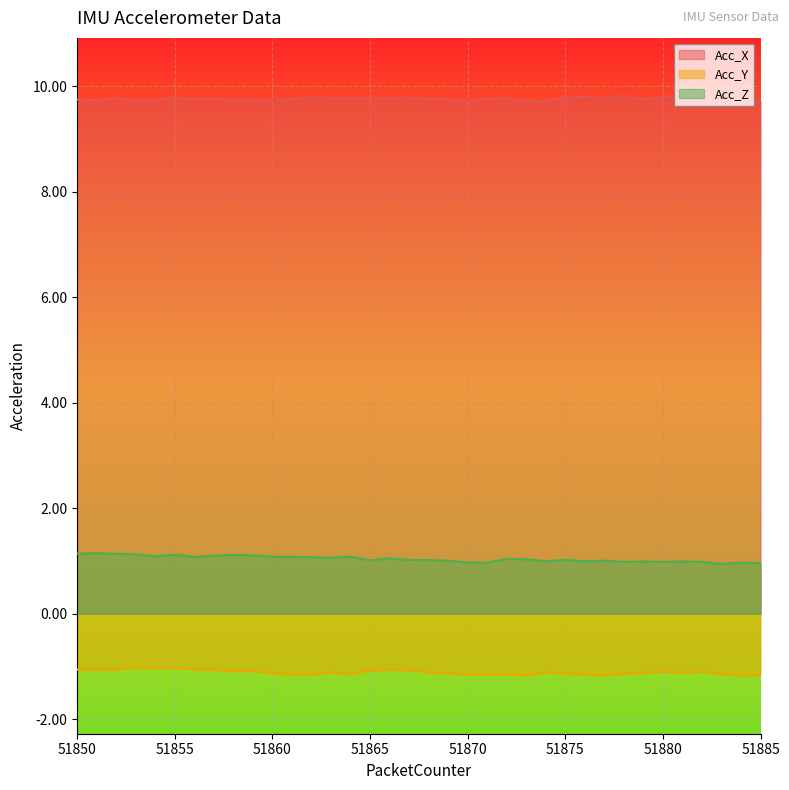

What is the greatest value displayed?

9.8